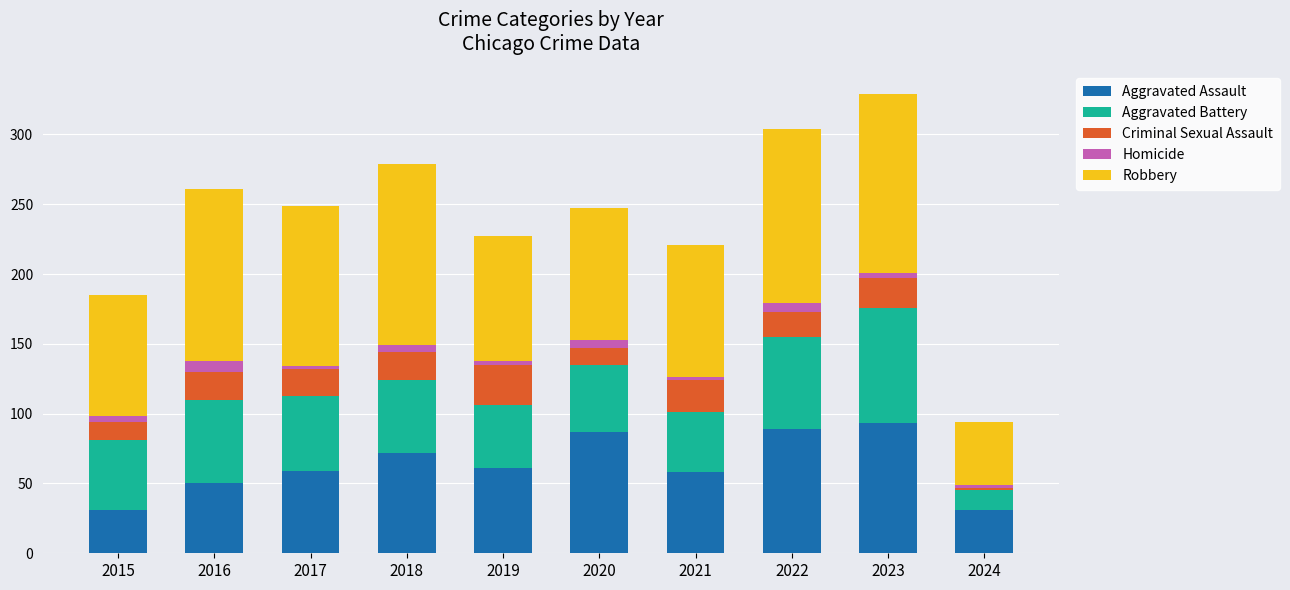

Count the number of data series in this chart.

5